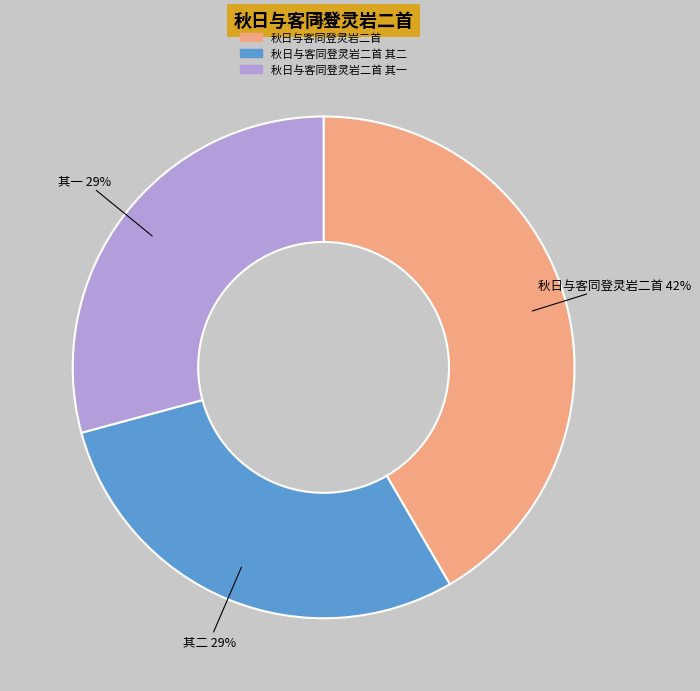

Is there any slice that represents more than half of the pie?

No